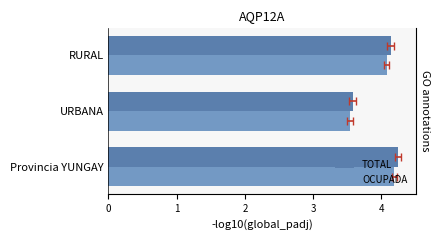

List the series in order of their peak value, lowest first.

OCUPADA, TOTAL